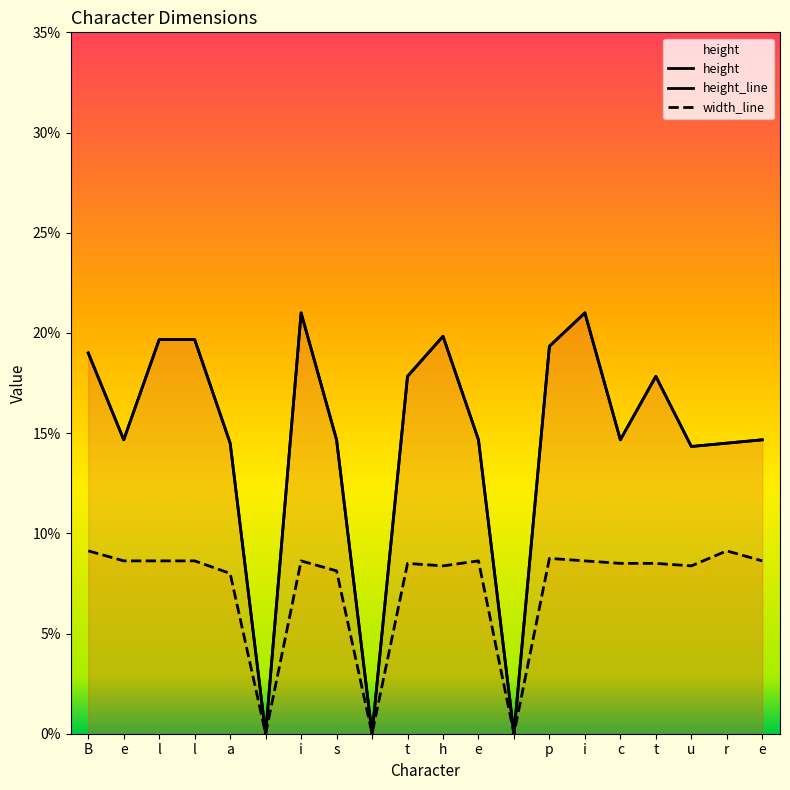

Does the chart have visible grid lines?

No